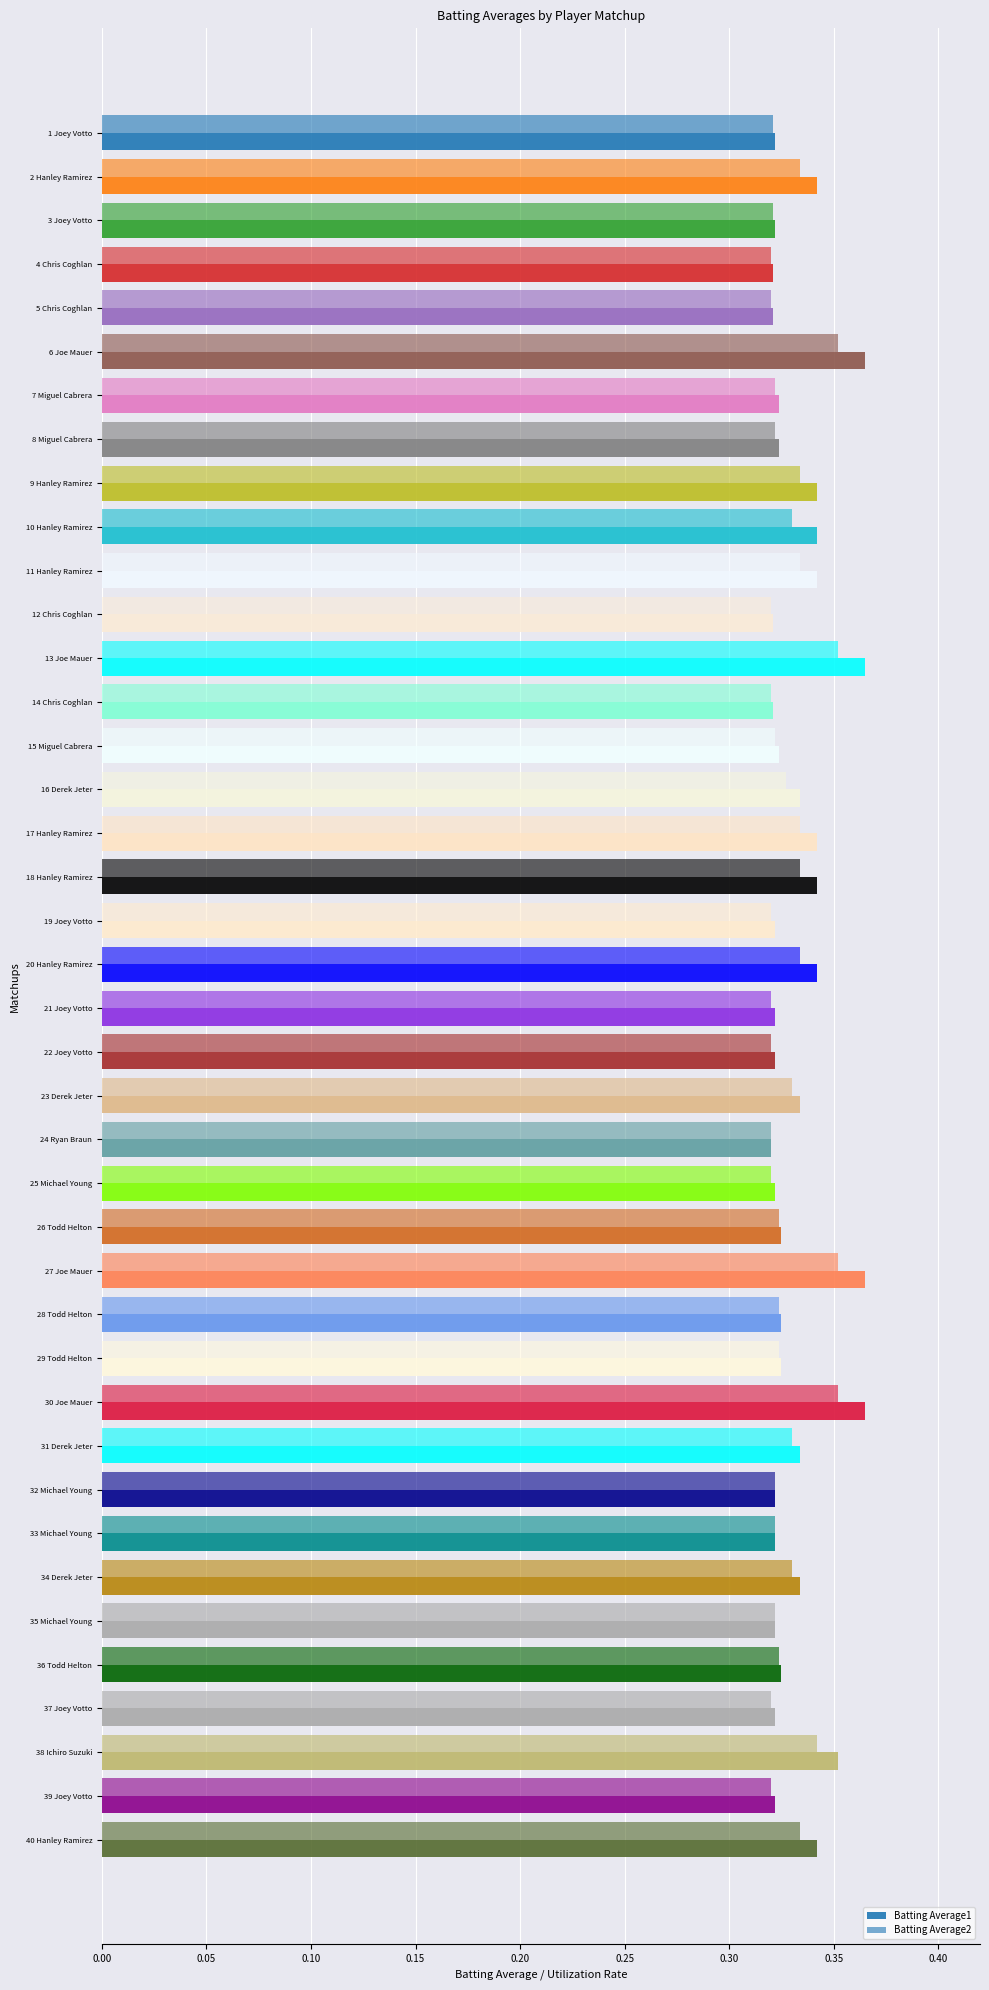

How many series are shown in this chart?

2